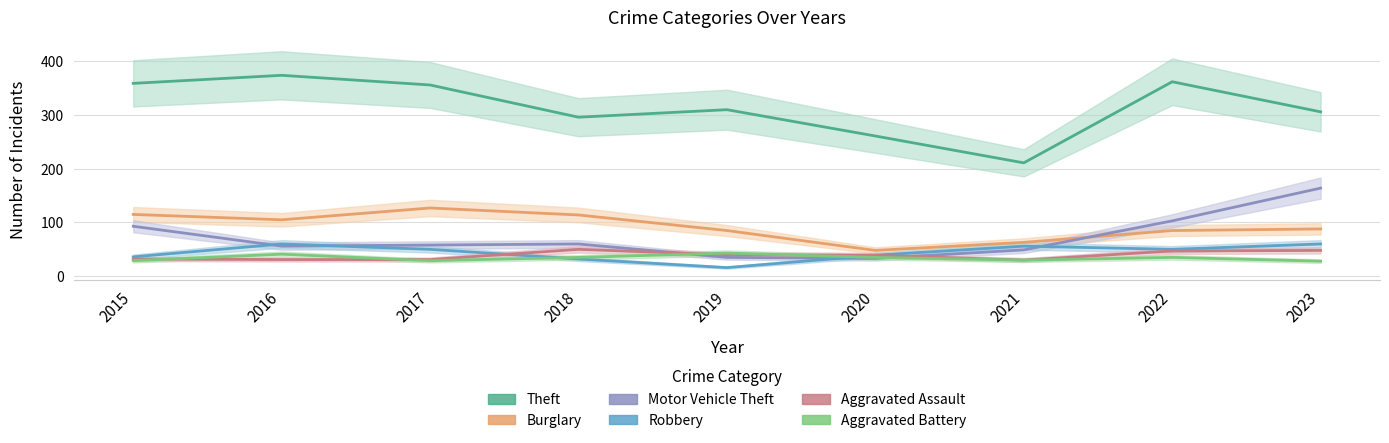

Where does the Motor Vehicle Theft series first go above 58?

2015